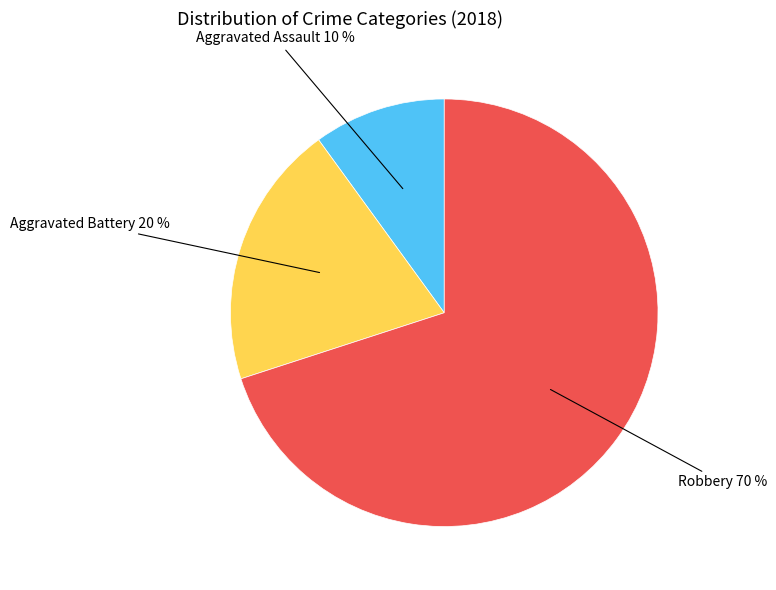

How many segments does this pie chart have?

3